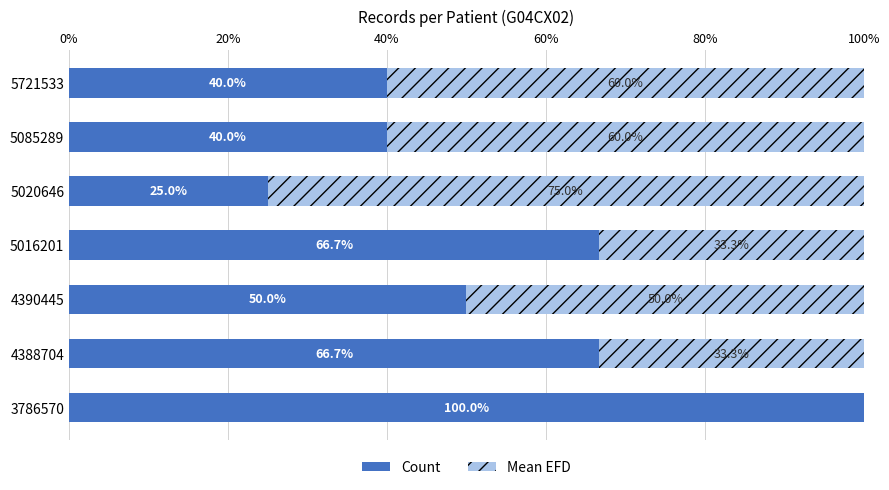

What is the total value across all series at 5020646?

100.0